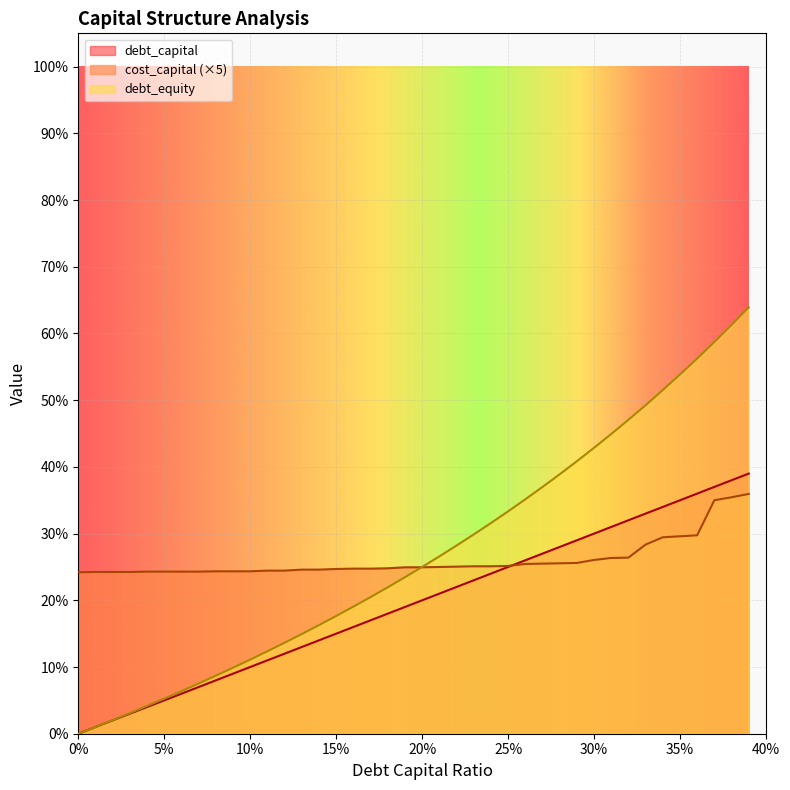

The debt_capital series shows 0.1 at 0.11. True or false?

True